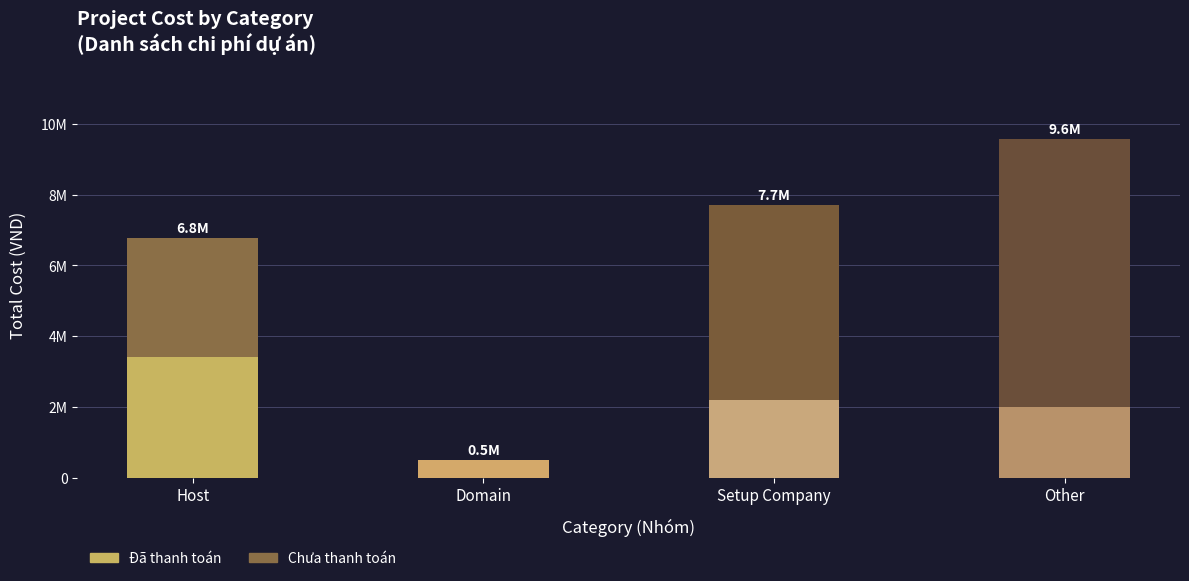

What is the sum of the Chưa thanh toán values at Host and Domain?

3345000